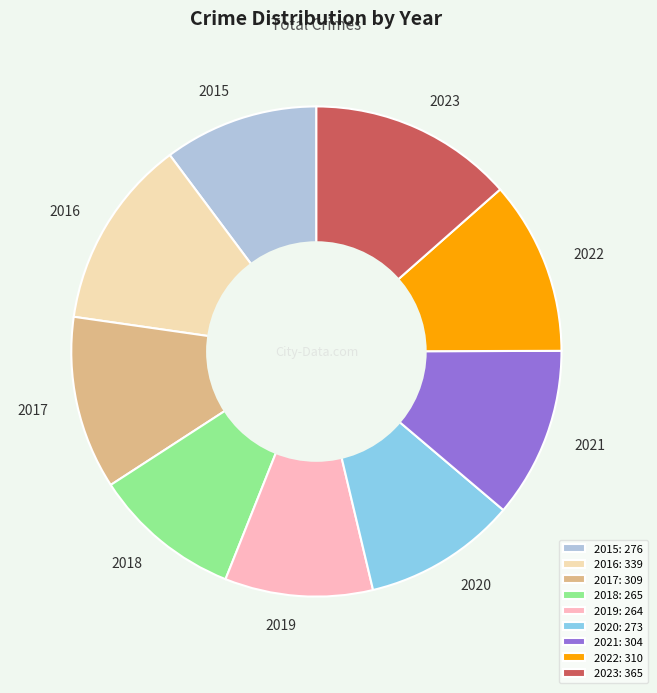

What is the ratio of the value at 2023 to the value at 2018?

1.4